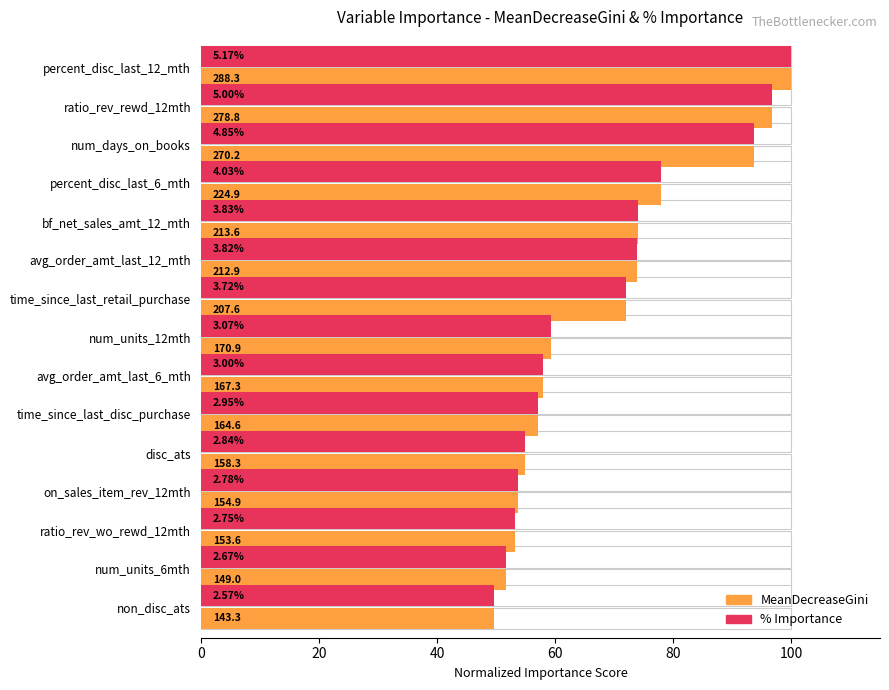

Is it true that % Importance equals 53.3 at ratio_rev_wo_rewd_12mth?

True